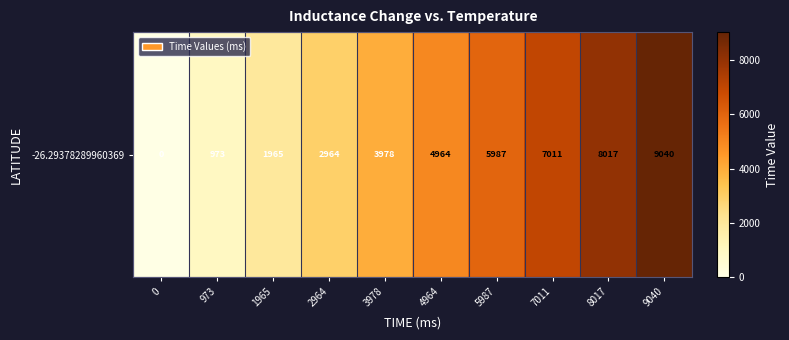

Reading left to right, extract all data points from this chart.

0	973	1965	2964	3978	4964	5987	7011	8017	9040